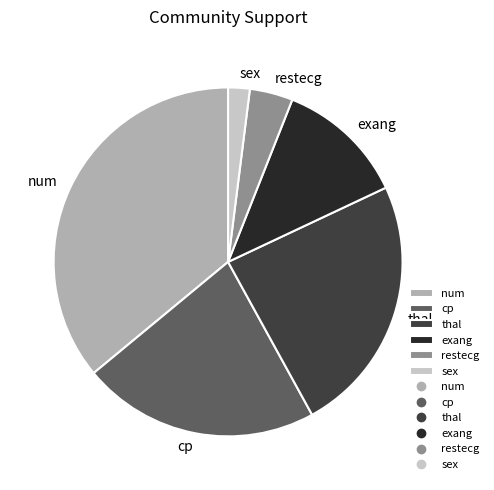

Which category has the smallest portion of the pie?

sex